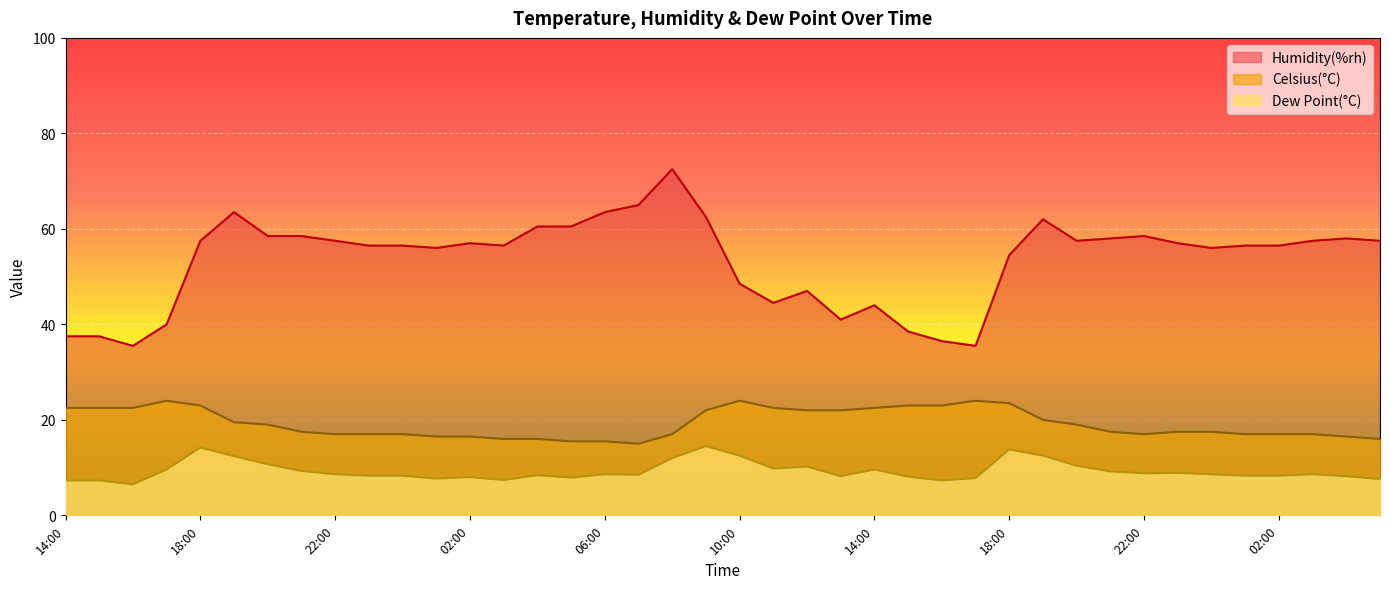

At which label does Humidity(%rh) reach its minimum?

16:00